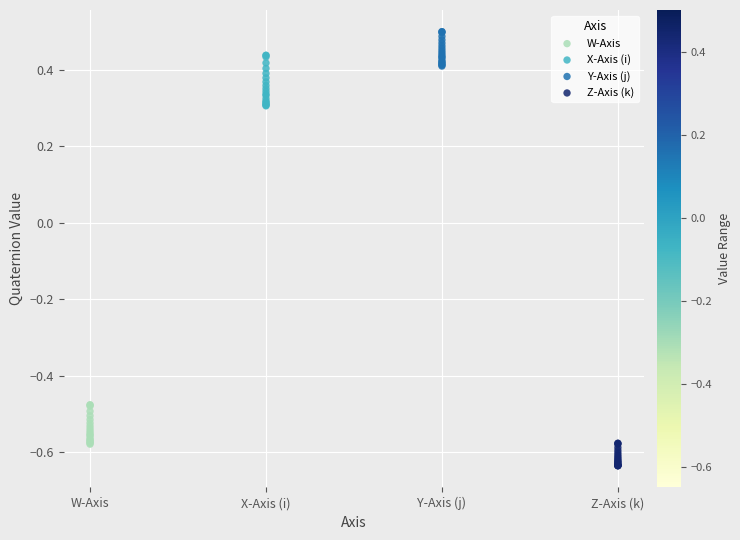

Which series reaches the minimum Y coordinate?

Z-Axis (k)